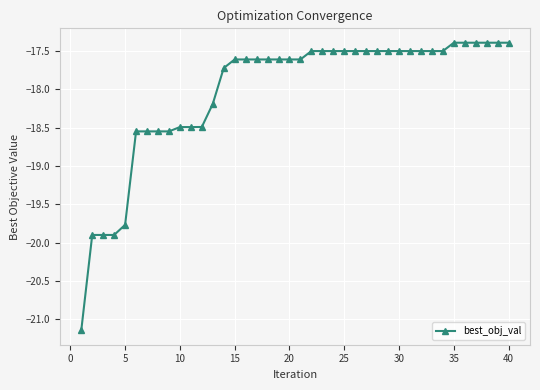

What is the value of the 33rd point from the left?

-17.5